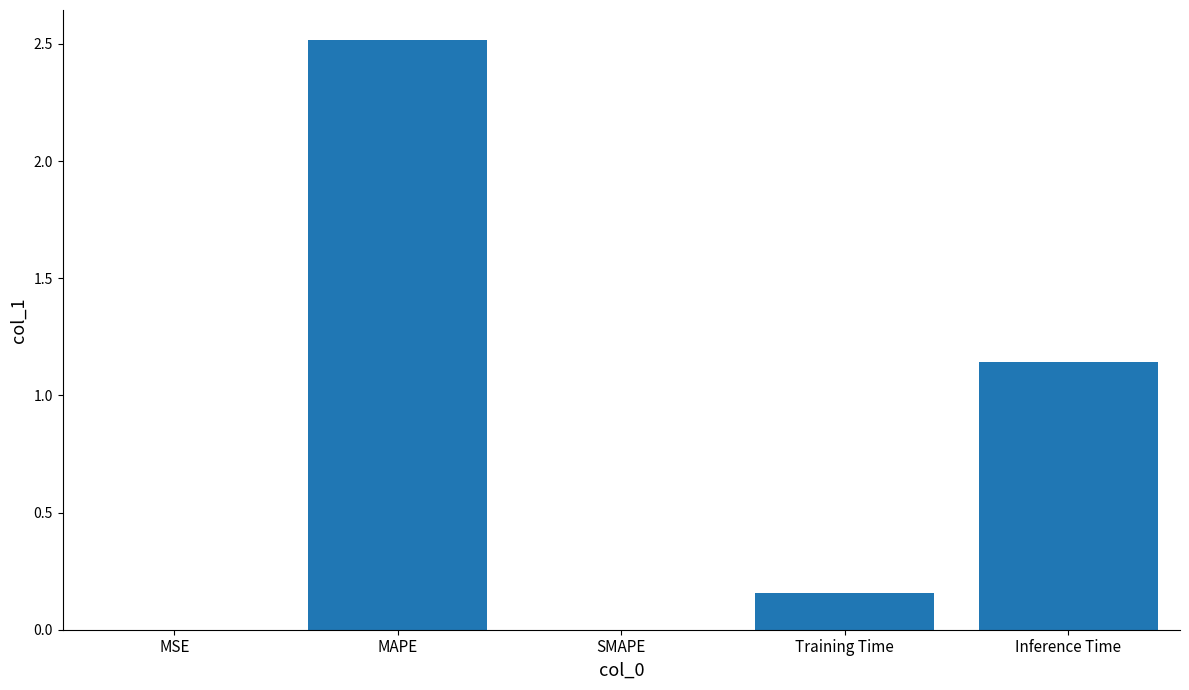

What is the change in value from MAPE to Inference Time?

-1.4